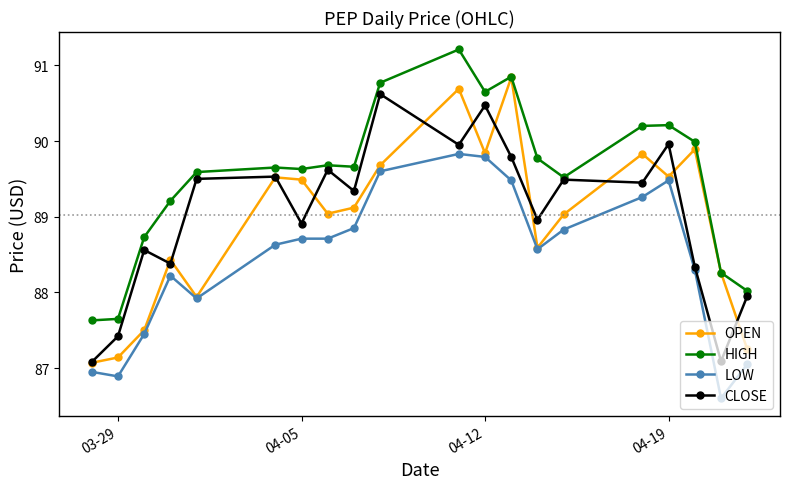

Which series has the largest total across all categories?

HIGH